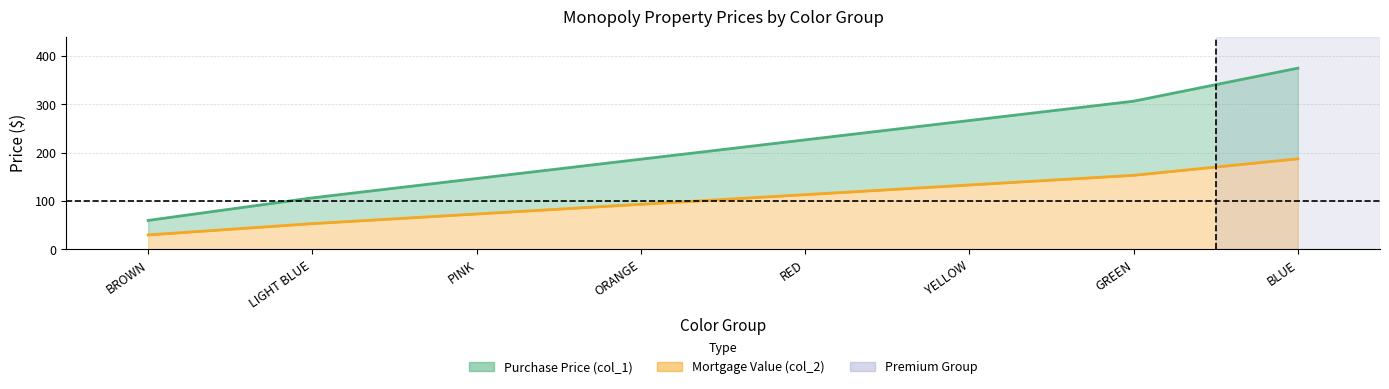

List the series in order of their overall mean, highest first.

Purchase Price line, Mortgage Value line